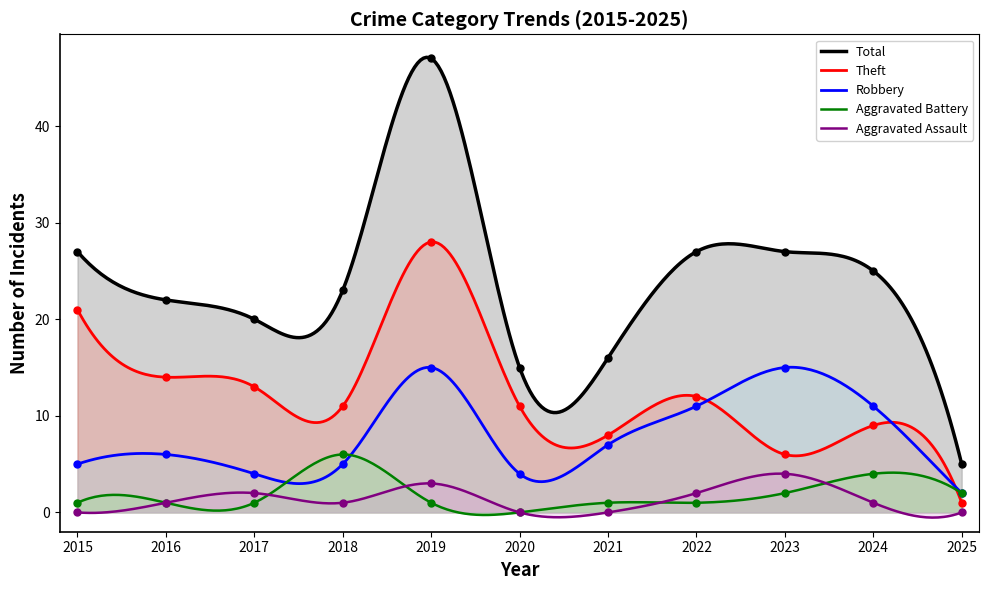

How many data points in Aggravated Battery are less than 1?

1